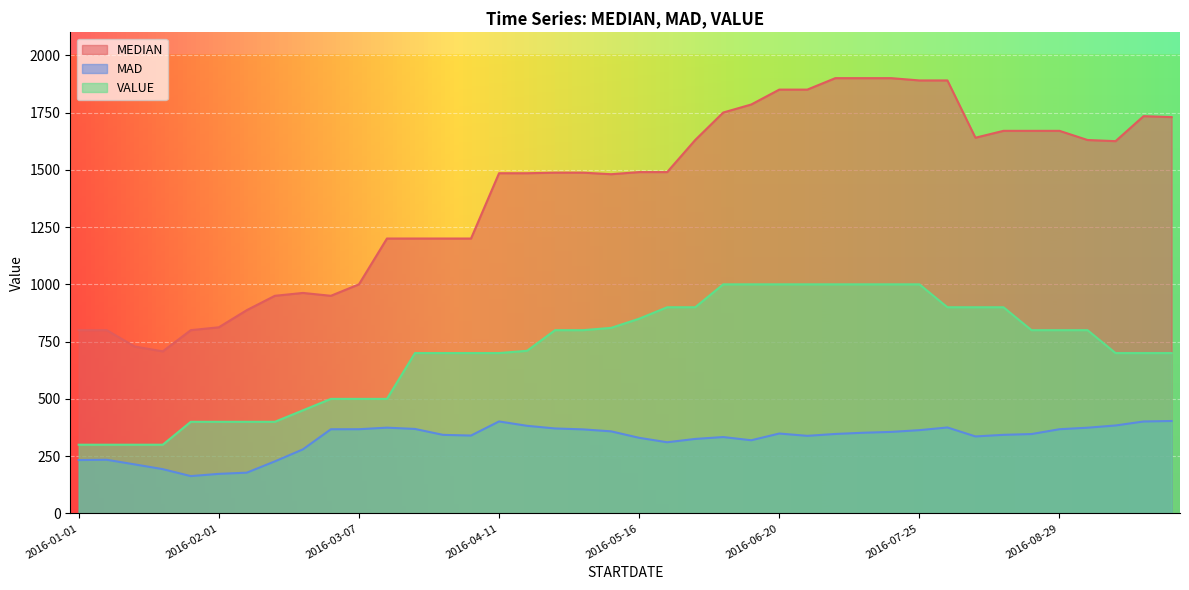

What position from the right is 2016-04-11?

25